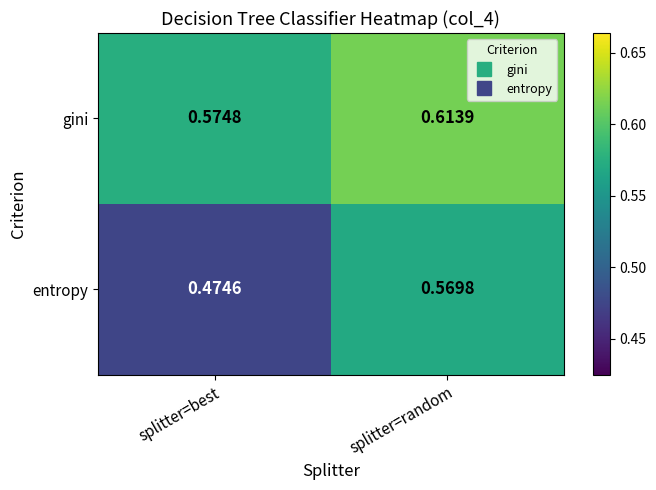

Which series has the largest total across all categories?

gini